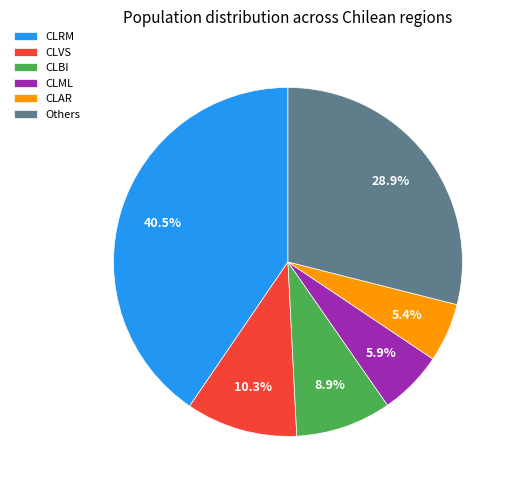

How many segments does this pie chart have?

6